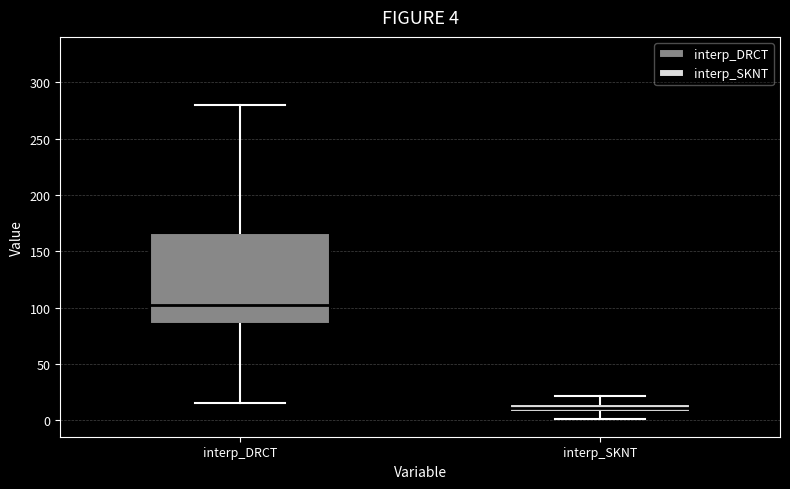

Comparing the boxes themselves (not the whiskers), which one is the tallest?

interp_DRCT